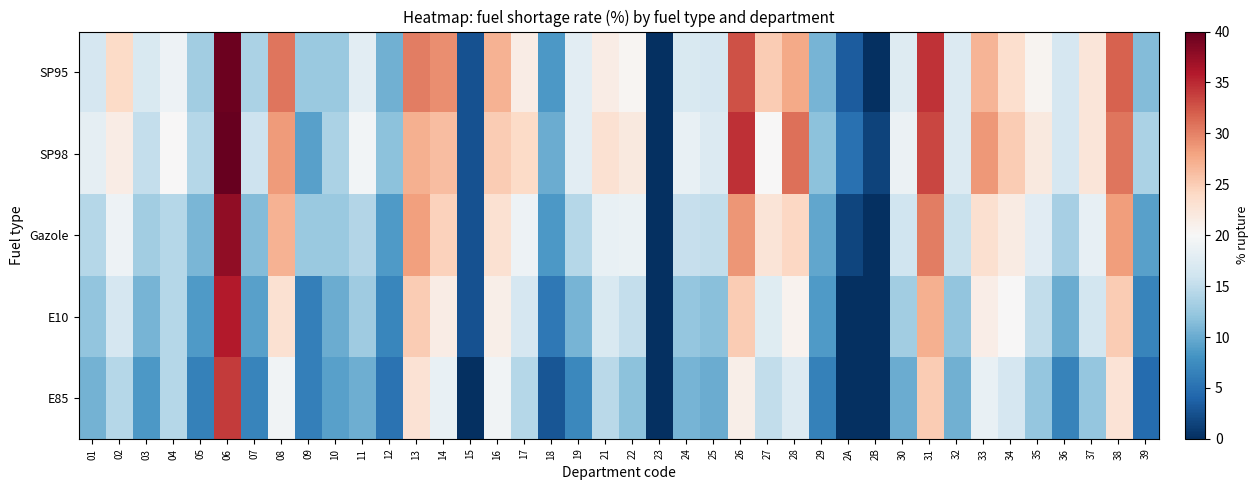

Reading right to left, list all the values displayed in this chart.

SP95: 39=11.4	38=31.8	37=22.4	36=16.7	35=20.6	34=23.3	33=26.9	32=17.2	31=34.4	30=17.4	2B=0.0	2A=3.3	29=10.8	28=27.6	27=25.0	26=32.7	25=16.7	24=16.9	23=0.0	22=20.3	21=21.5	19=17.9	18=8.6	17=21.4	16=26.9	15=2.6	14=29.2	13=30.2	12=10.3	11=17.9	10=12.5	09=12.5	08=30.8	07=13.6	06=39.6	05=13.0	04=19.1	03=17.0	02=23.8	01=16.7
SP98: 39=13.6	38=30.7	37=22.4	36=16.7	35=21.9	34=25.0	33=28.7	32=17.2	31=33.3	30=18.8	2B=1.4	2A=5.0	29=11.8	28=31.0	27=20.0	26=34.6	25=17.2	24=18.5	23=0.0	22=22.0	21=23.1	19=17.9	18=10.0	17=23.8	16=25.0	15=2.6	14=26.1	13=27.1	12=11.8	11=19.4	10=13.6	09=9.1	08=28.6	07=15.9	06=40.0	05=14.3	04=20.0	03=15.2	02=21.4	01=18.2
Gazole: 39=9.1	38=28.4	37=18.4	36=13.3	35=17.8	34=21.7	33=23.1	32=15.5	31=30.2	30=15.9	2B=0.0	2A=1.7	29=9.7	28=24.1	27=22.5	26=28.9	25=15.0	24=15.4	23=0.0	22=18.6	21=18.5	19=14.3	18=8.6	17=19.1	16=23.1	15=2.6	14=24.6	13=28.1	12=8.6	11=14.1	10=12.5	09=12.5	08=26.9	07=11.4	06=37.7	05=10.9	04=14.3	03=13.0	02=19.1	01=14.3
E10: 39=6.8	38=25.0	37=16.3	36=10.0	35=15.1	34=20.0	33=21.3	32=12.1	31=27.1	30=13.0	2B=0.0	2A=0.0	29=8.6	28=20.7	27=17.5	26=25.0	25=11.7	24=12.3	23=0.0	22=15.2	21=16.9	19=10.7	18=5.7	17=16.7	16=21.1	15=2.6	14=21.5	13=25.0	12=6.9	11=12.8	10=10.0	09=6.2	08=23.1	07=9.1	06=35.9	05=8.7	04=14.3	03=10.6	02=16.7	01=12.1
E85: 39=4.5	38=22.7	37=12.2	36=6.7	35=12.3	34=16.7	33=18.5	32=10.3	31=25.0	30=10.1	2B=0.0	2A=0.0	29=6.5	28=17.2	27=15.0	26=21.1	25=10.0	24=10.8	23=0.0	22=11.9	21=14.6	19=7.1	18=2.9	17=14.3	16=19.2	15=0.0	14=18.5	13=22.9	12=5.2	11=10.3	10=9.1	09=6.2	08=19.2	07=6.8	06=34.0	05=6.5	04=14.3	03=8.5	02=14.3	01=10.6